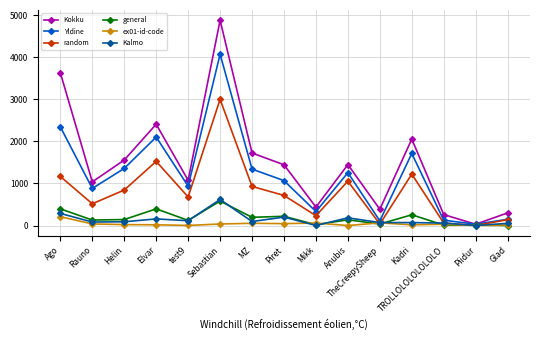

Which category has the highest value in the ex01-id-code series?

Ago